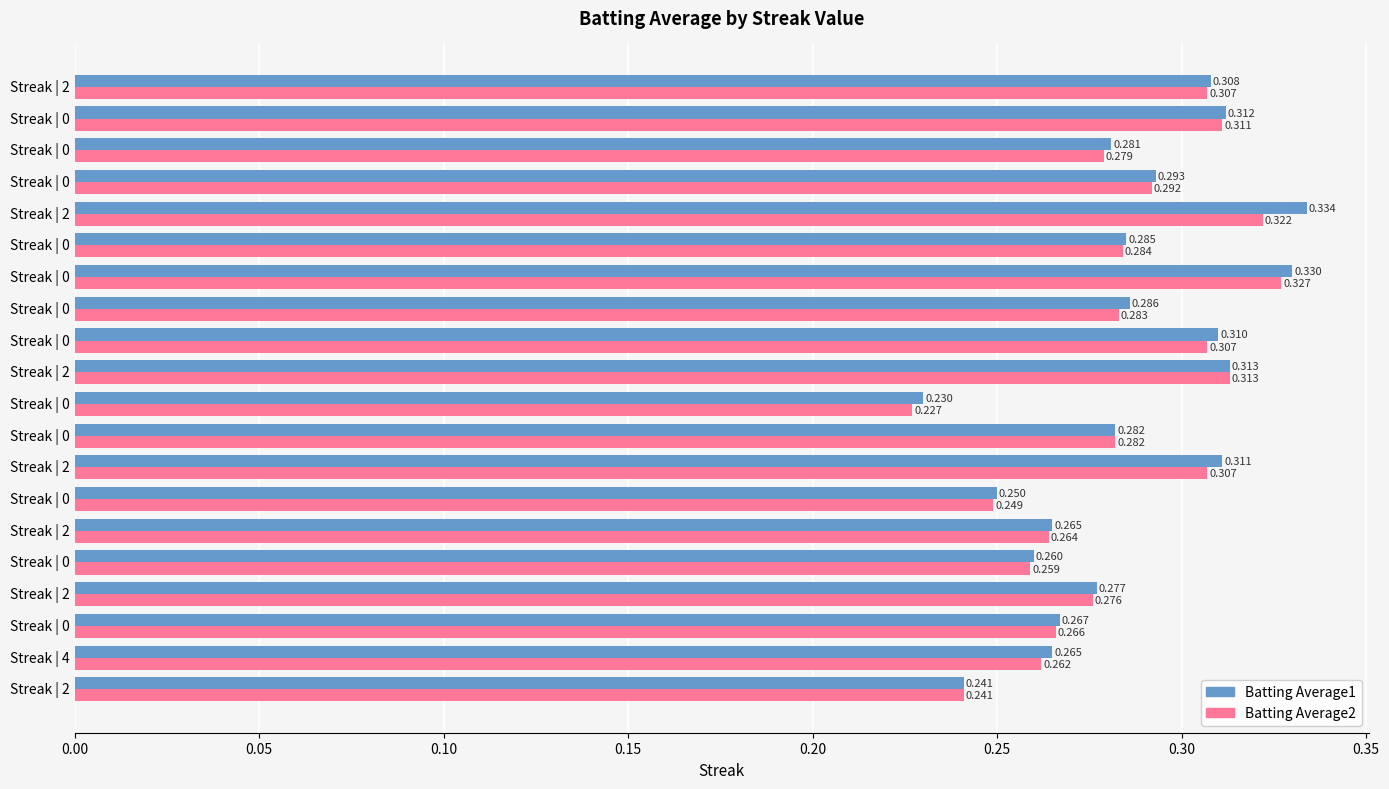

What are all the series names shown in the legend?

Batting Average1, Batting Average2